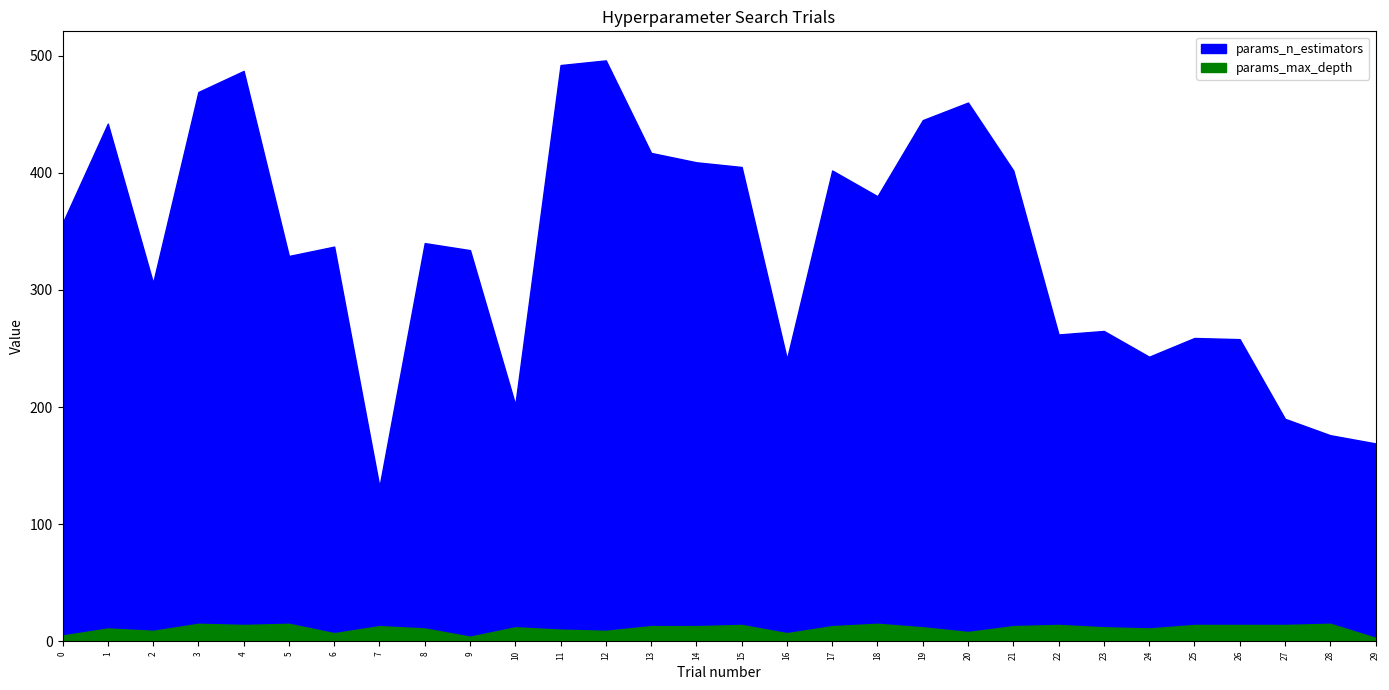

How many data points in params_max_depth are less than 13?

15